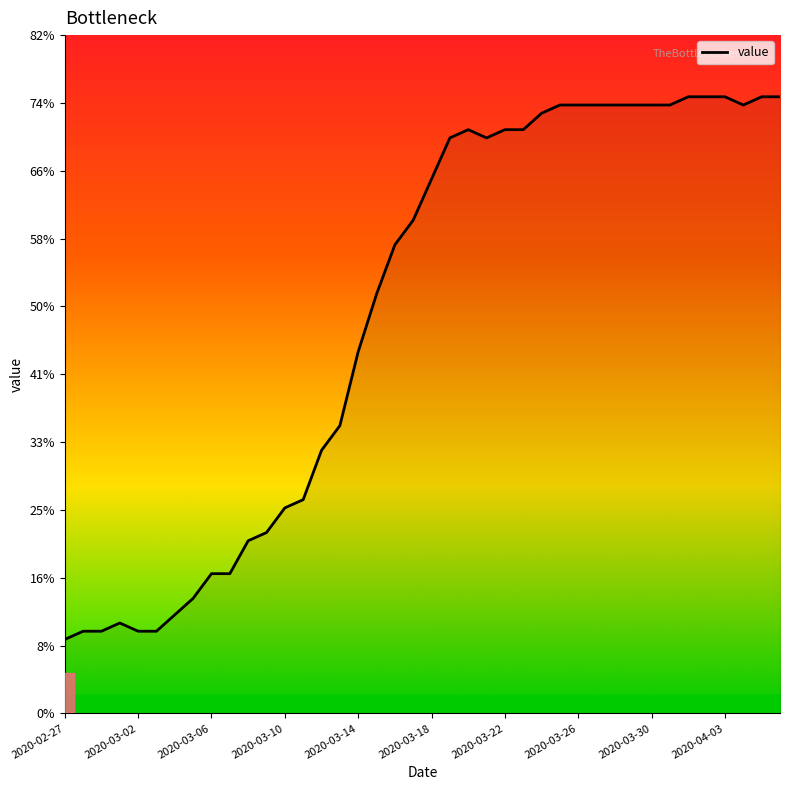

What is the minimum value shown in the chart?

9